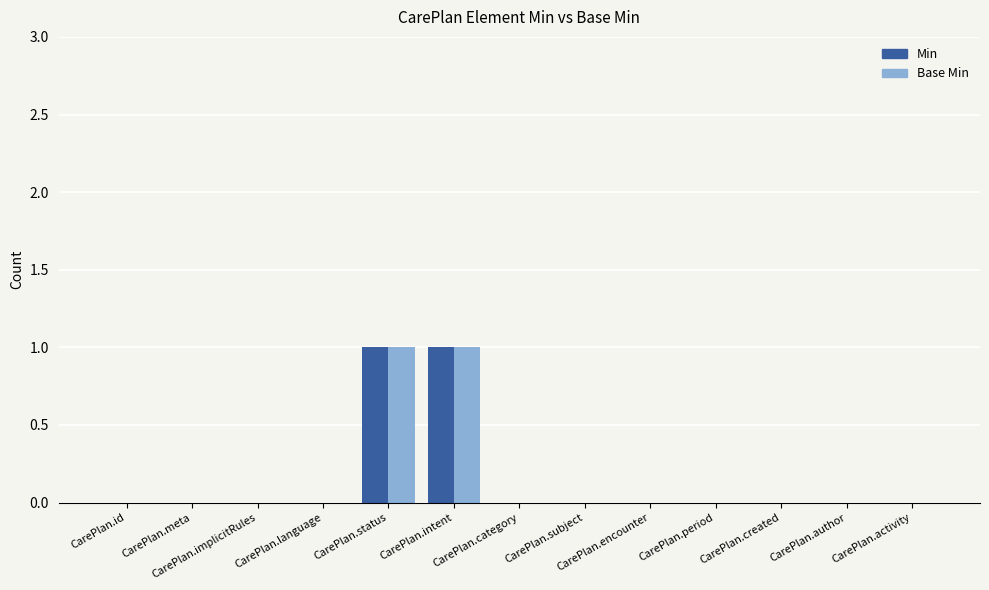

Is it true that Base Min equals 0 at CarePlan.language?

True